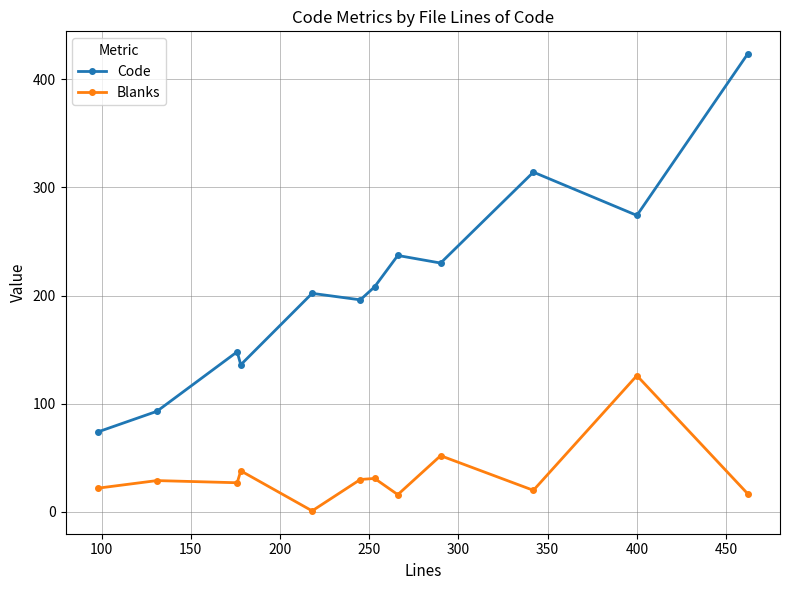

Is this an area chart (filled region under the line)?

No